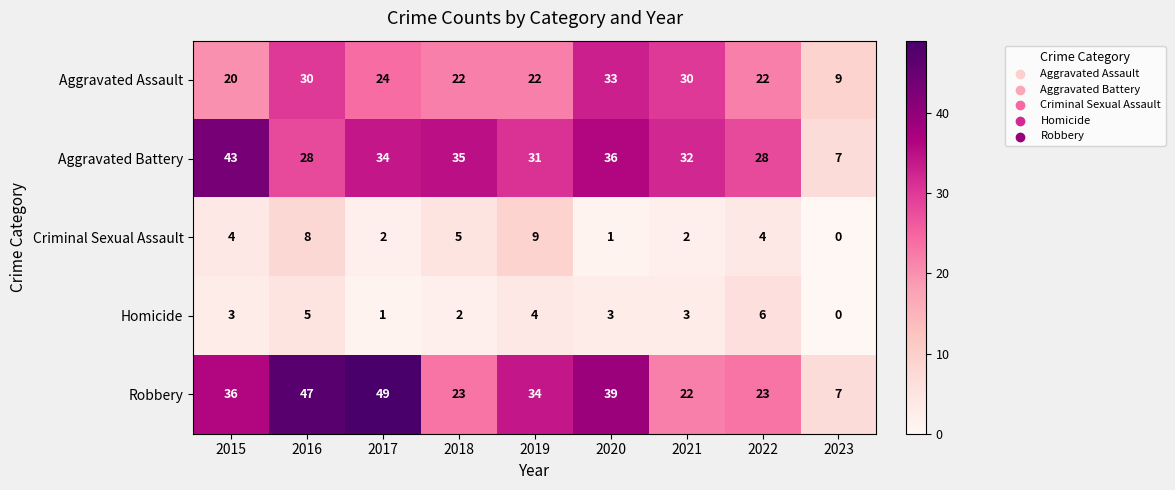

At which label does Aggravated Battery reach its peak?

2015